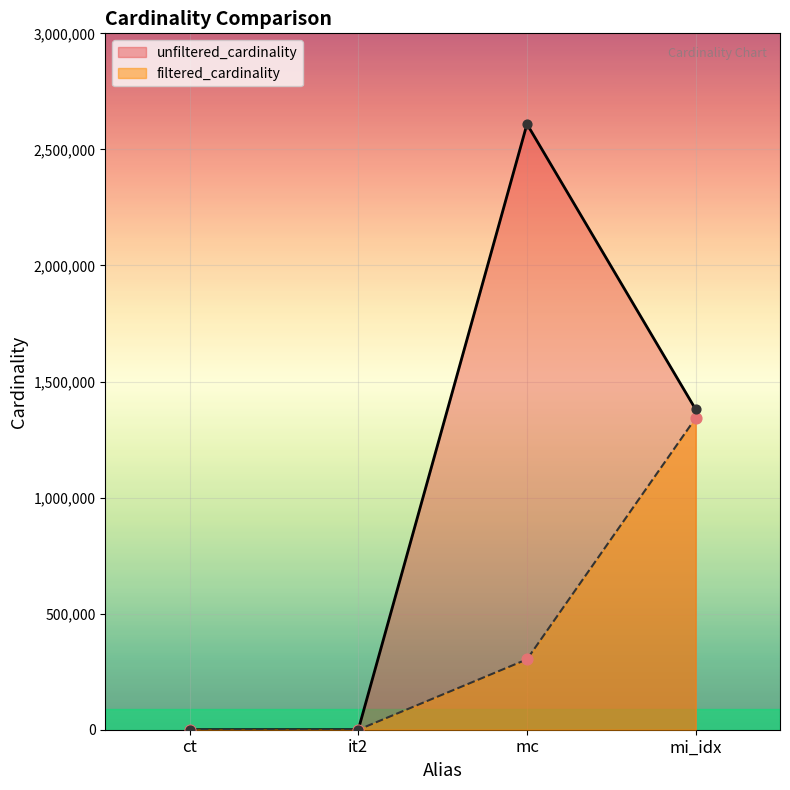

Is the value of unfiltered_cardinality at mi_idx greater than the value of filtered_cardinality at it2?

Yes